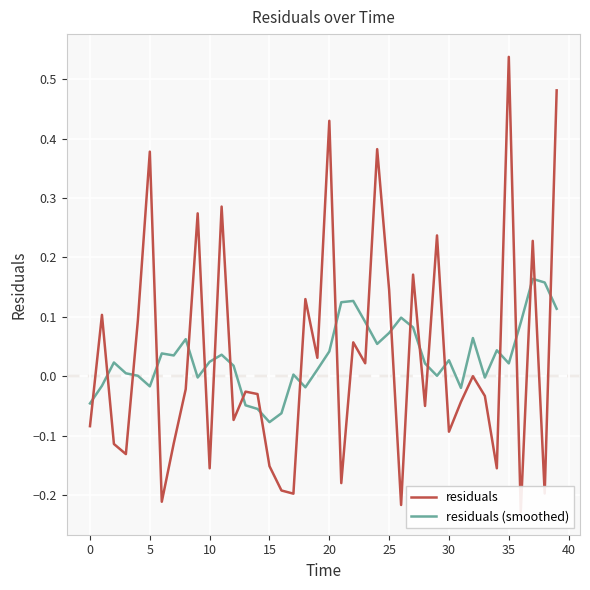

List the series in order of their peak value, lowest first.

residuals (smoothed), residuals